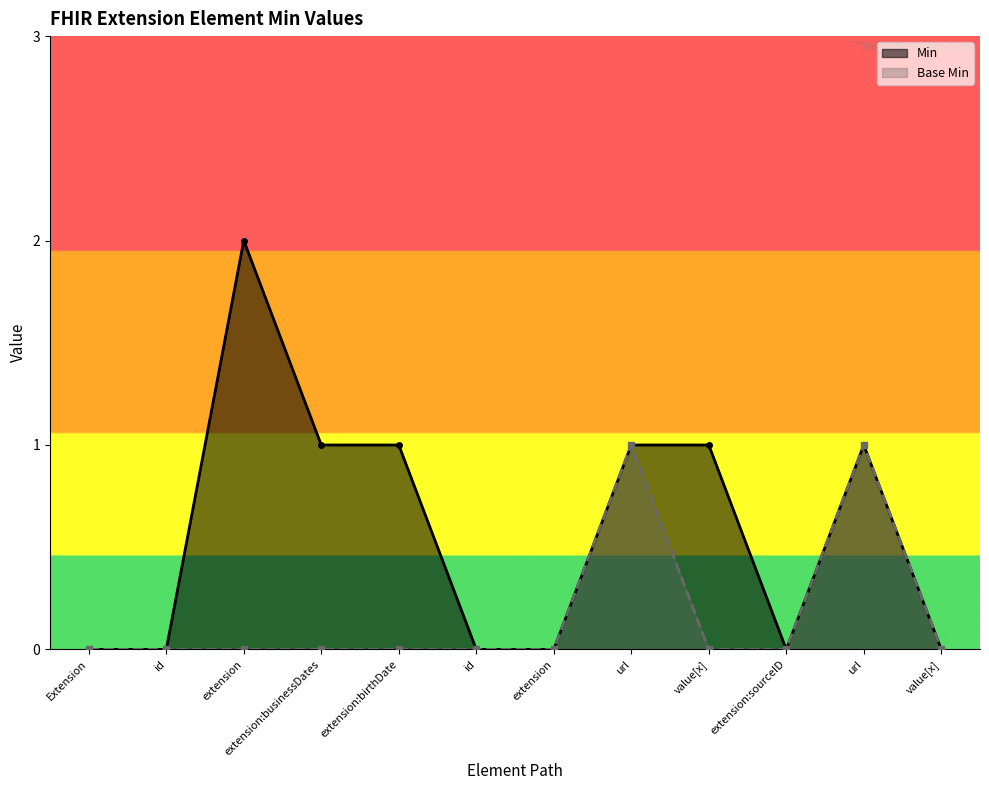

Rank the series by their average value, from highest to lowest.

Min, Base Min